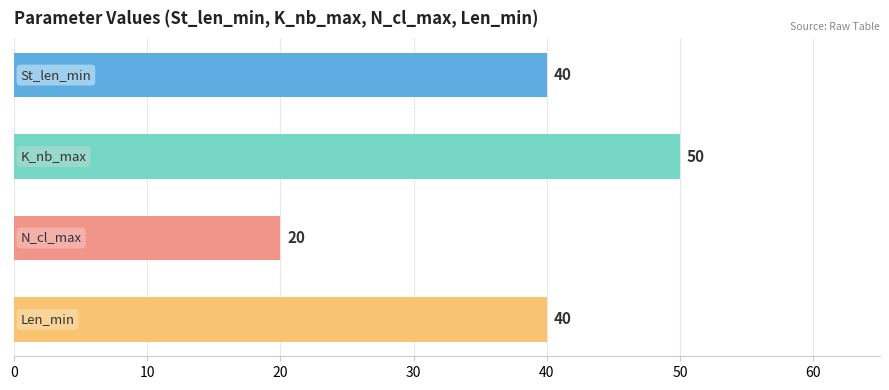

Are the bars grouped side by side (vs. stacked)?

Yes